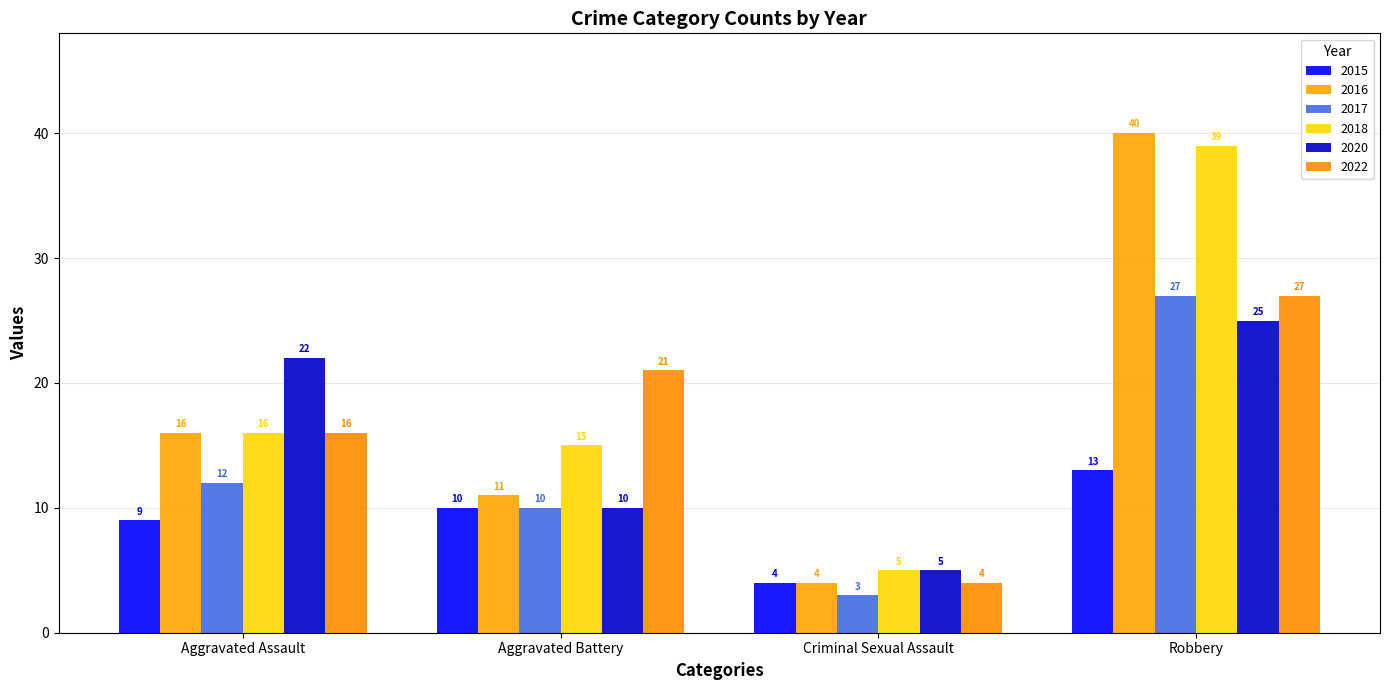

At which category is the sum across all series the highest?

Robbery